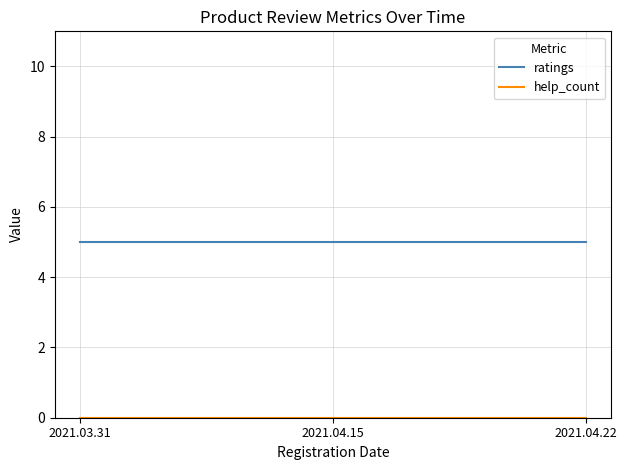

What position from the left is 2021.04.22?

3